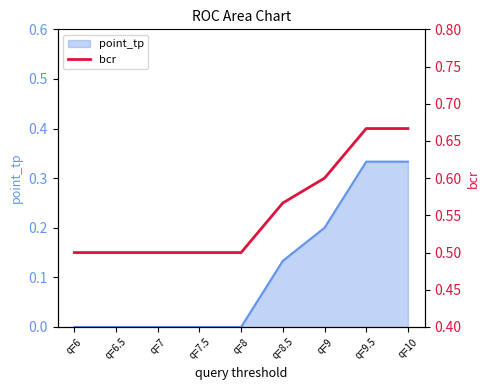

True or false: there are more than 0 points higher than both neighbors.

False